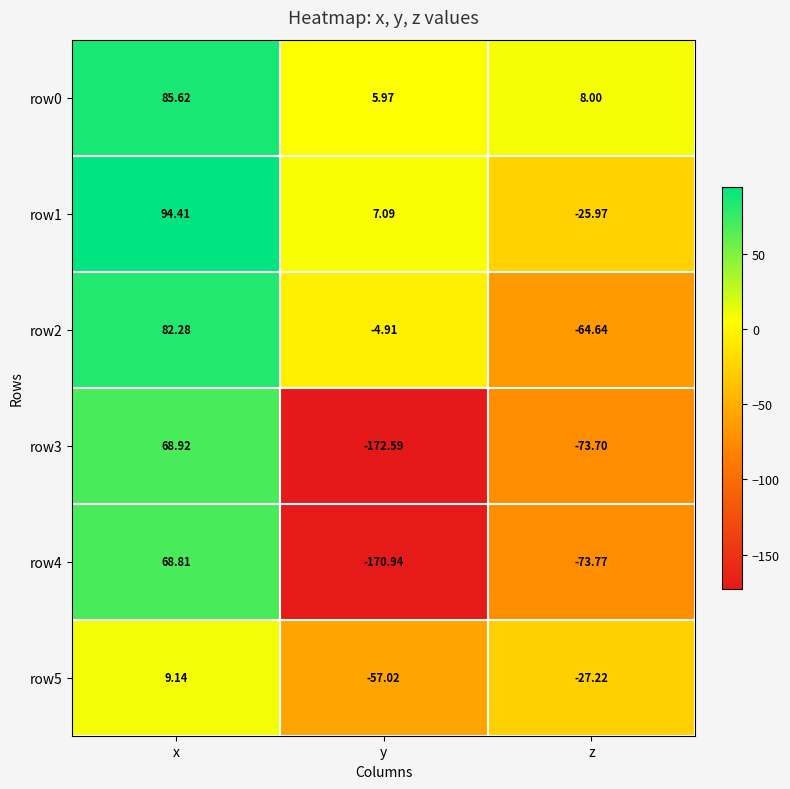

Which label corresponds to the smallest value in the chart?

y